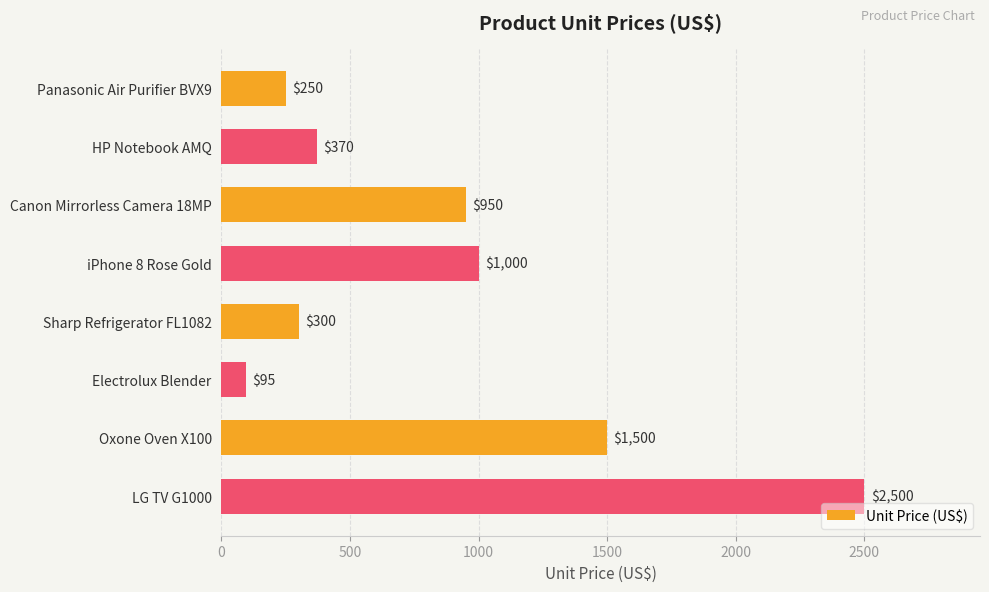

What is the change in value from HP Notebook AMQ to Electrolux Blender?

-275